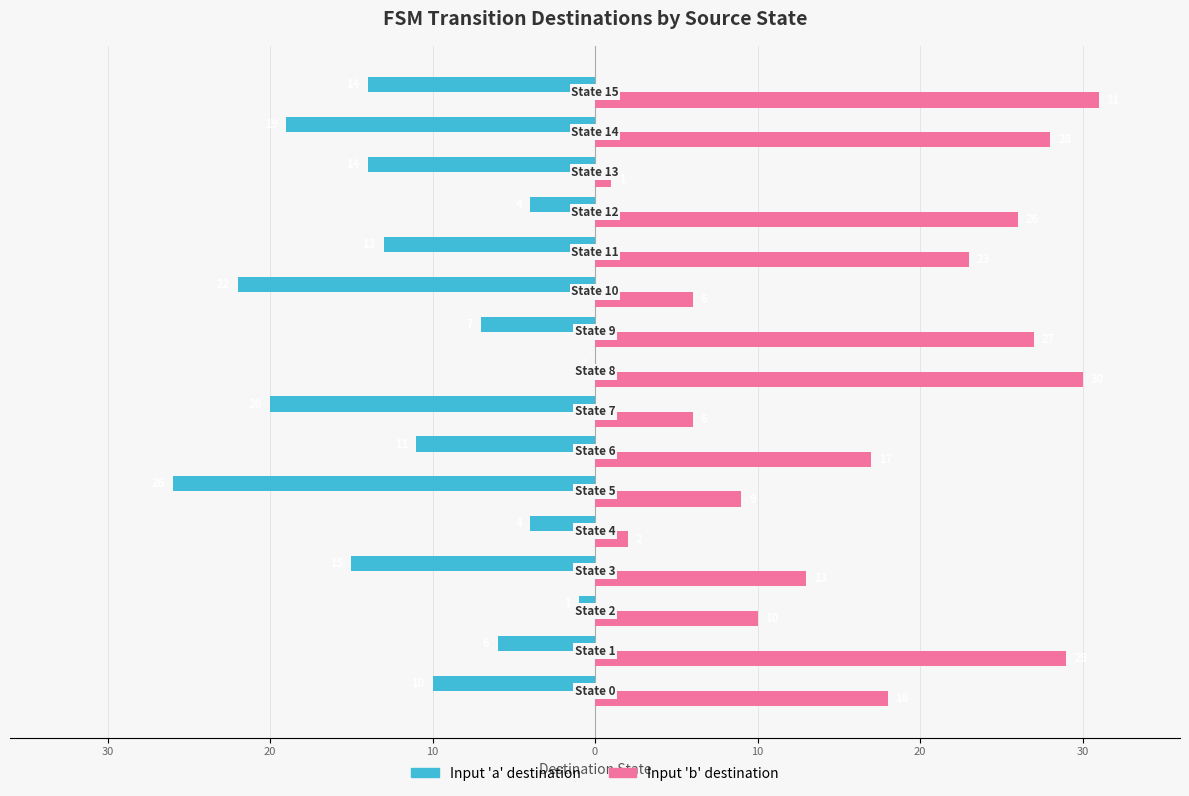

What are all the series names shown in the legend?

Input 'a' destination, Input 'b' destination